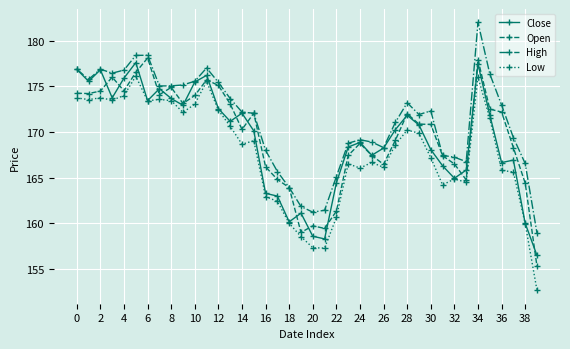

What is the value of the Close point at the 27th from the left?

168.2